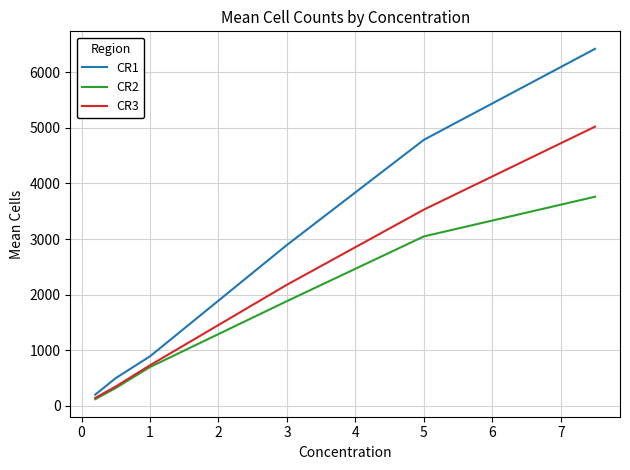

Which series has the largest total across all categories?

CR1